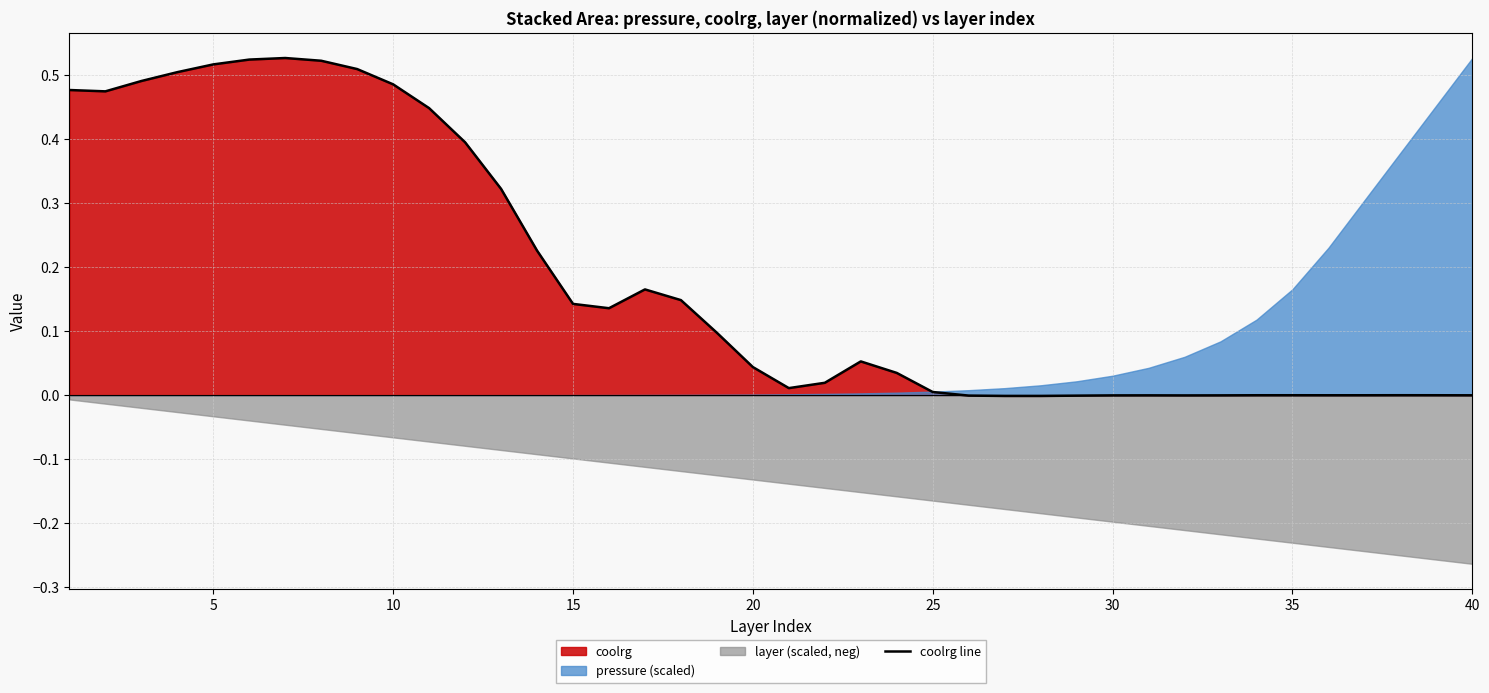

What is the difference between the maximum and minimum values?

0.5